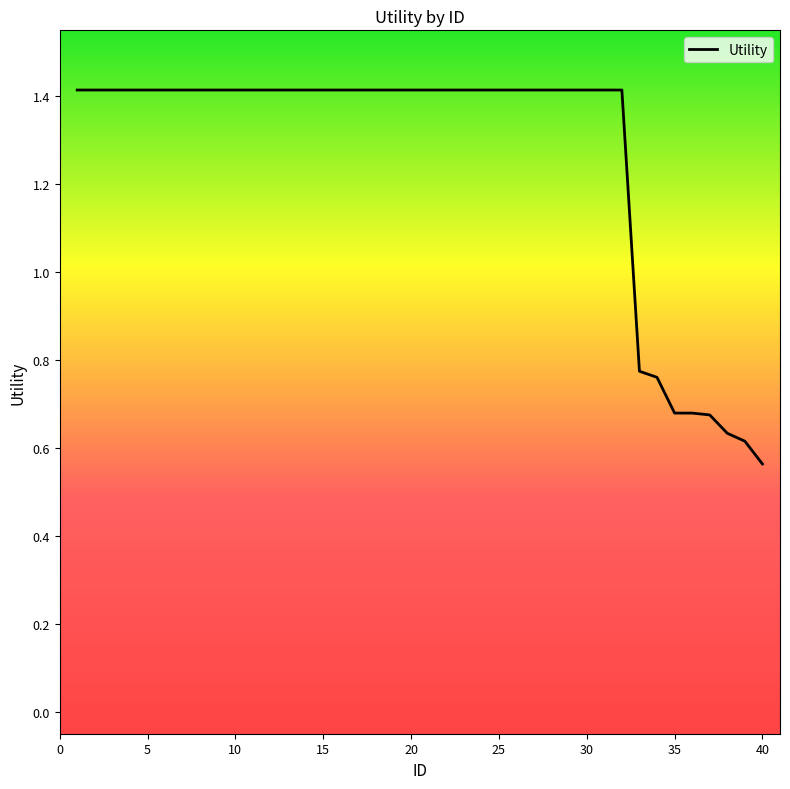

What is the greatest value displayed?

1.4